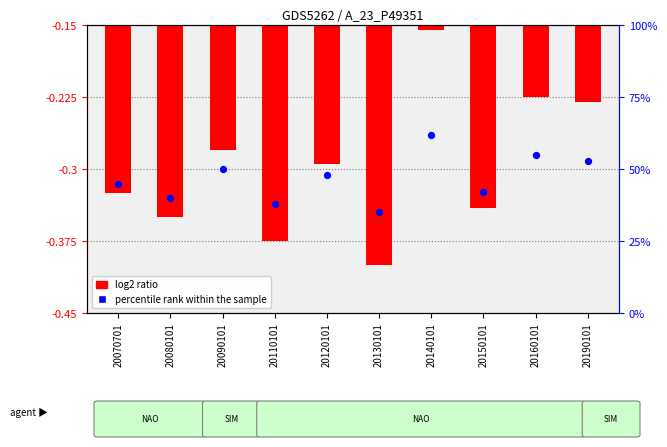

Which series reaches the maximum Y coordinate?

percentile rank within the sample